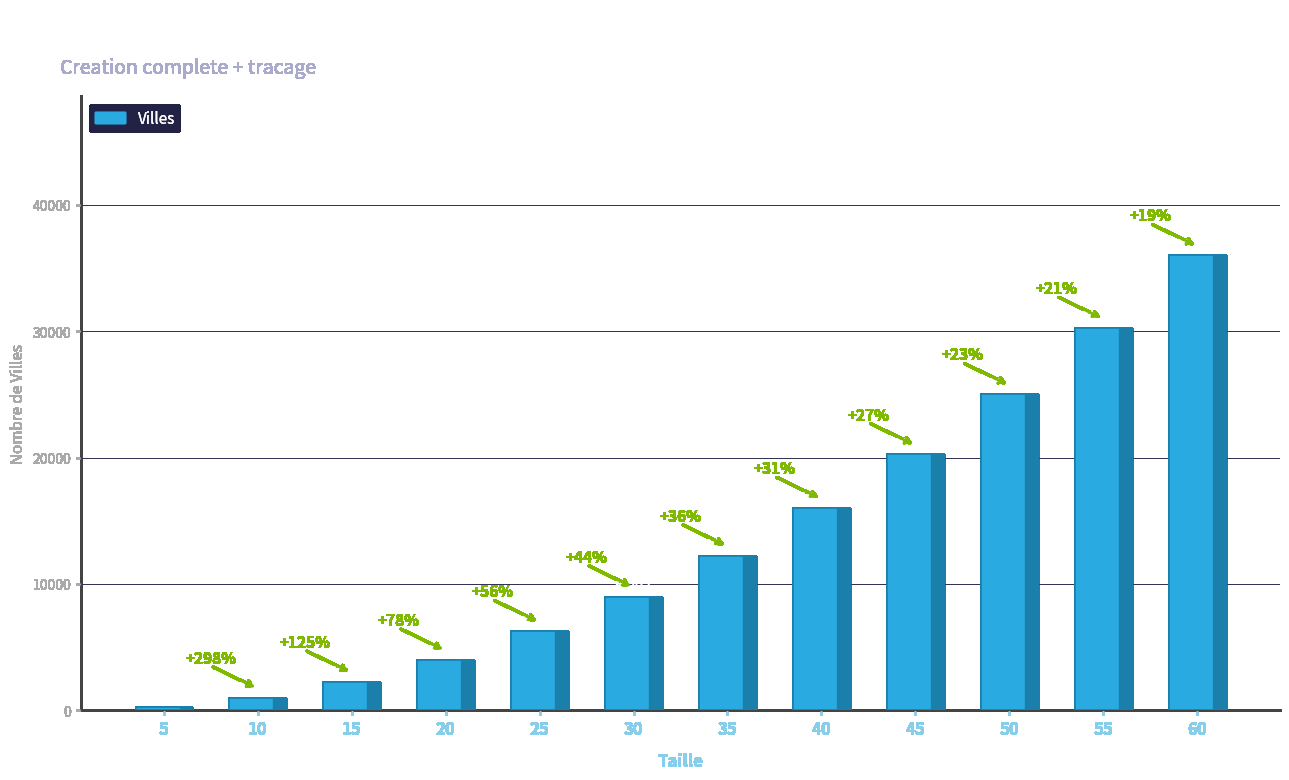

What is the value of the 12th bar from the left?

36002